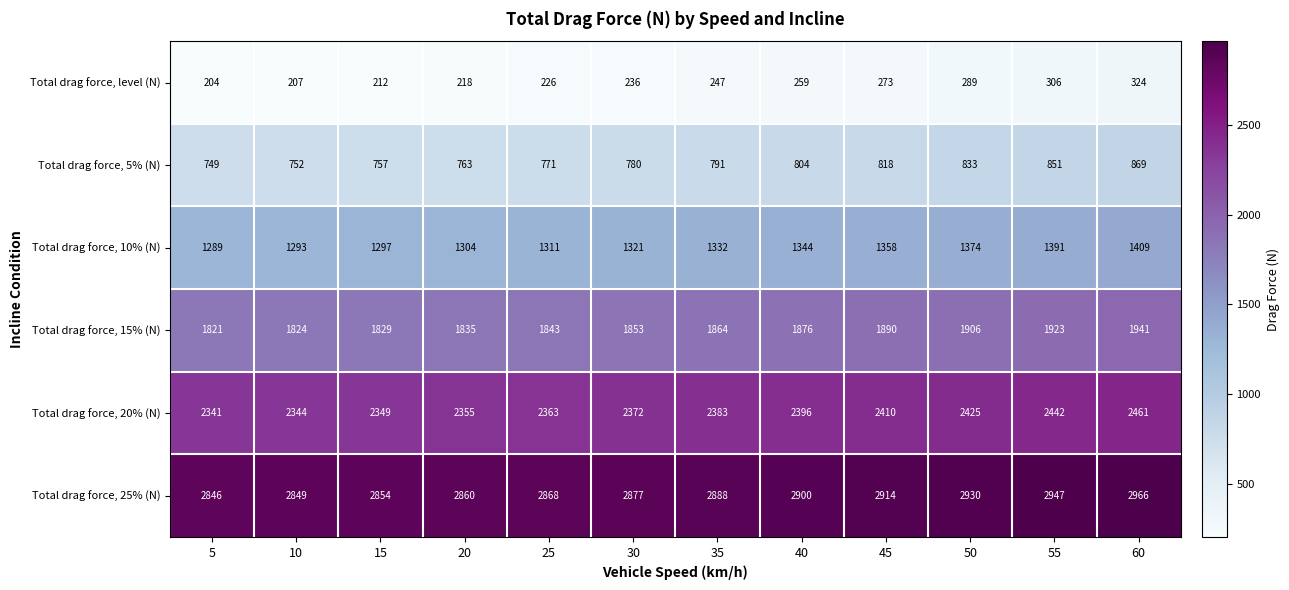

Rank the series by their average value, from highest to lowest.

Total drag force, 25% (N), Total drag force, 20% (N), Total drag force, 15% (N), Total drag force, 10% (N), Total drag force, 5% (N), Total drag force, level (N)